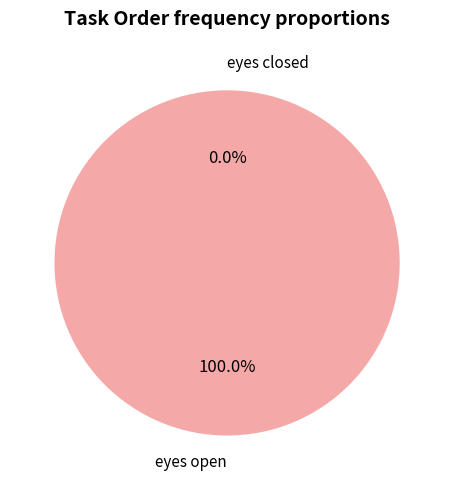

To the nearest percent, what is the combined percentage of eyes closed and eyes open?

100%